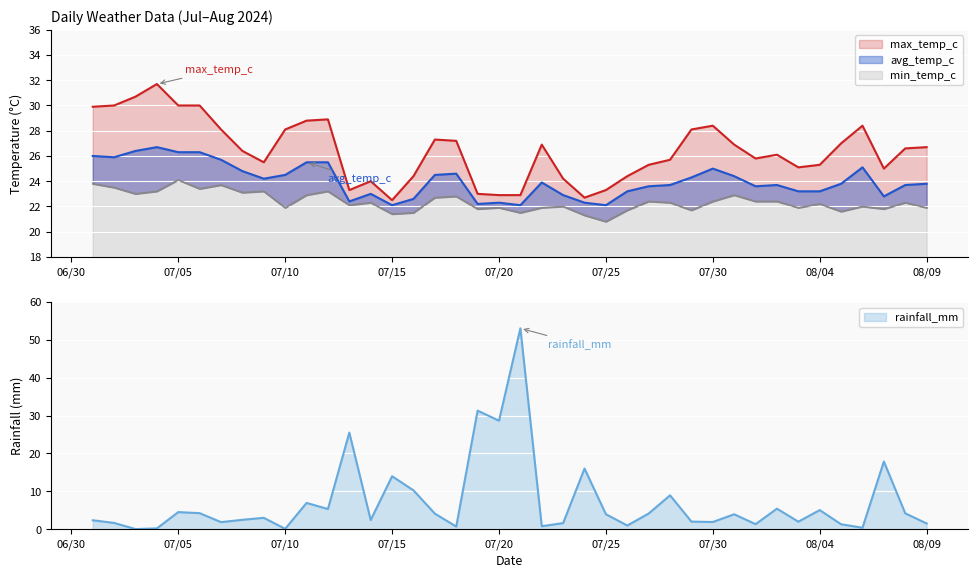

True or false: min_temp_c has a value of 40.2 at 2024-07-17.

False